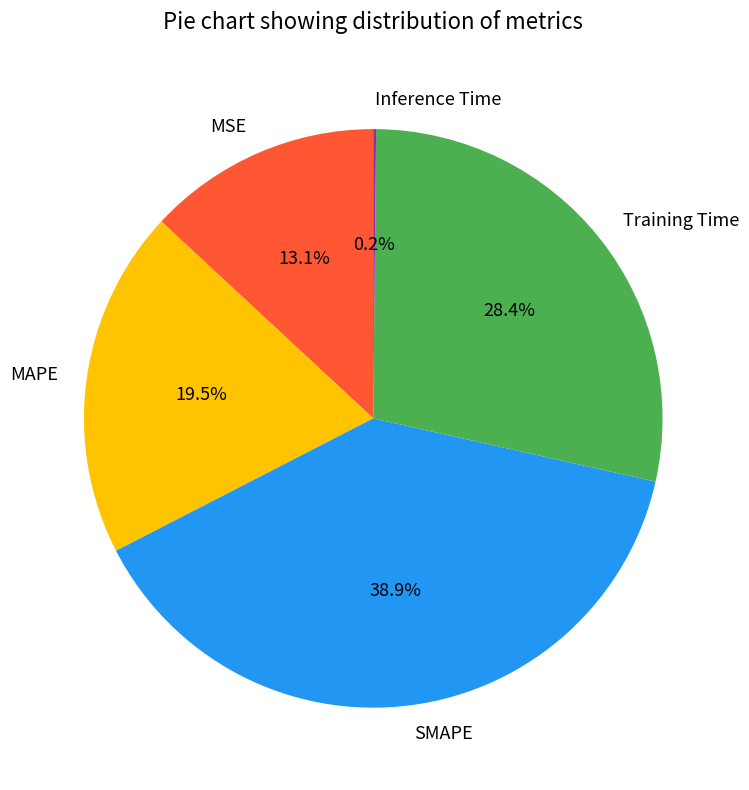

Is there a majority slice in this chart?

No